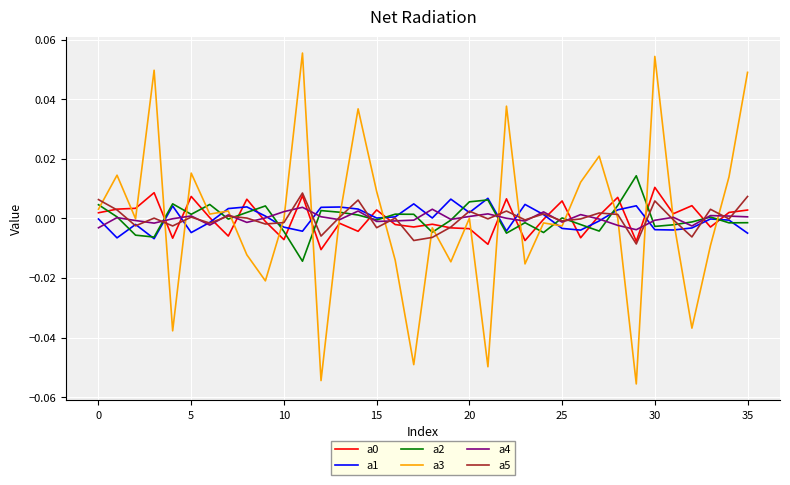

Which series has the widest spread of values?

a3